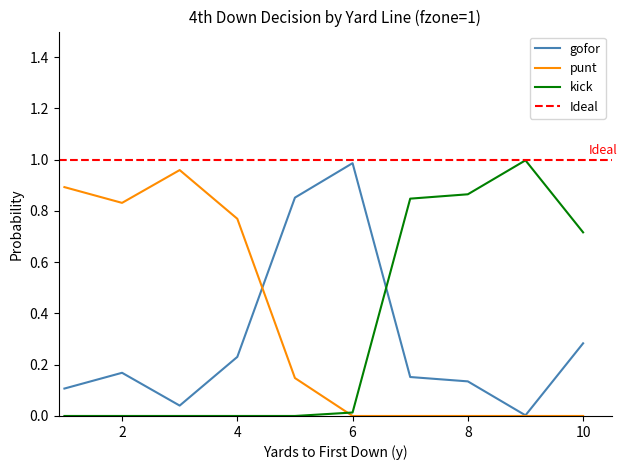

What is the total value across all series at 3?

1.0